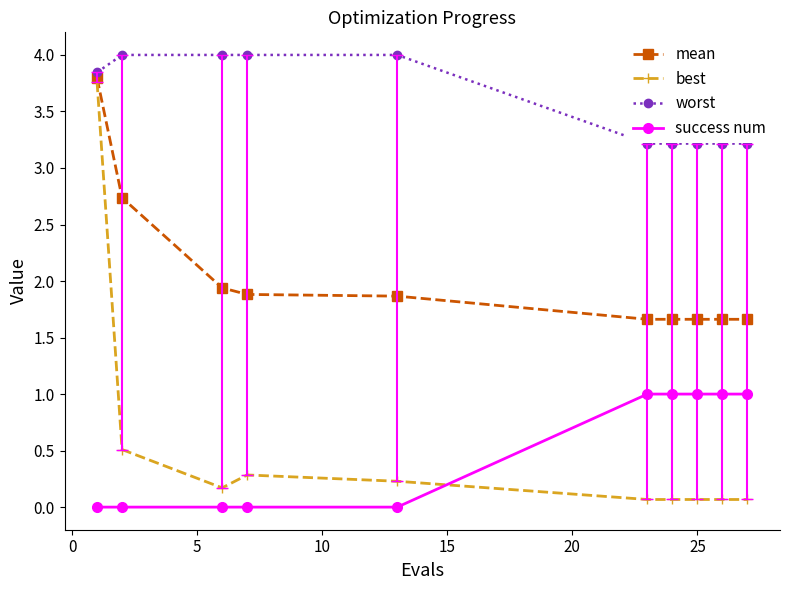

What is the lowest value of the mean series?

1.7